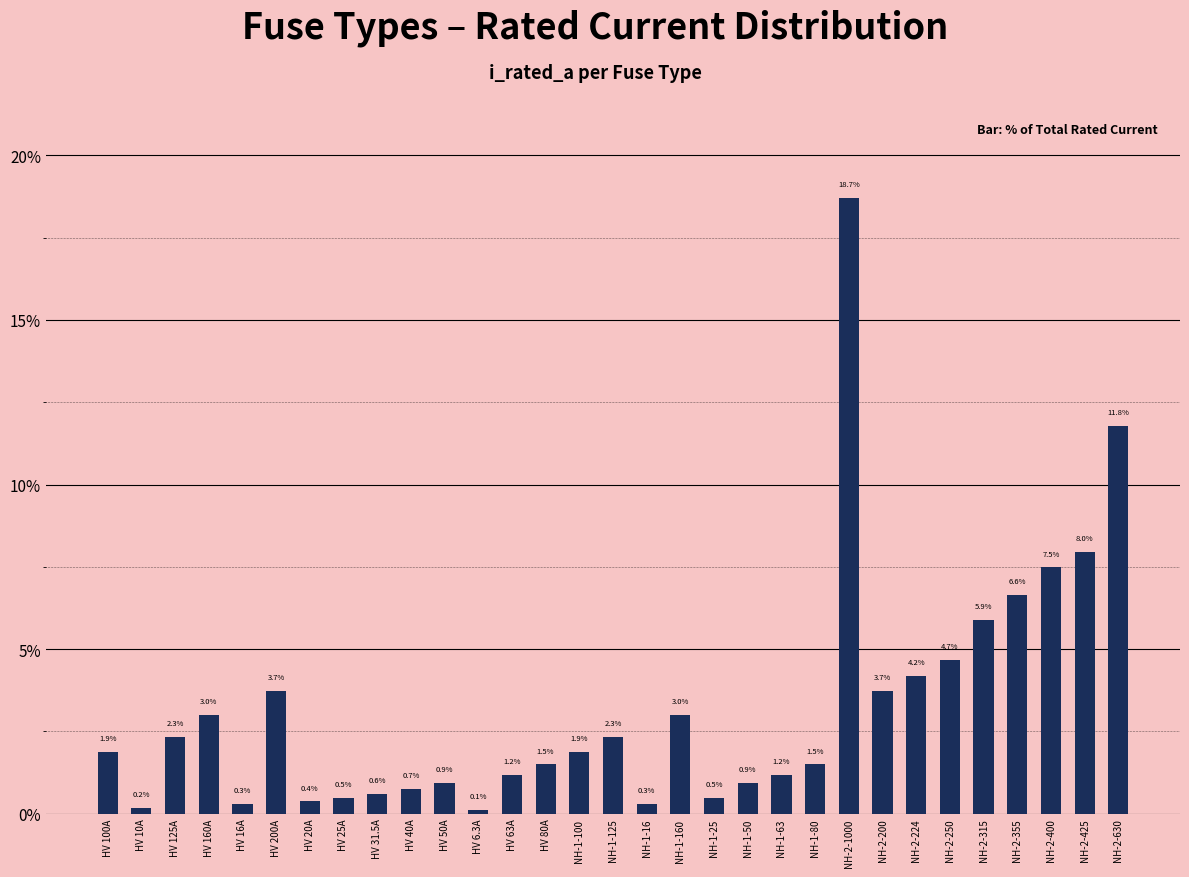

At which label does the data first exceed 1?

HV 100A